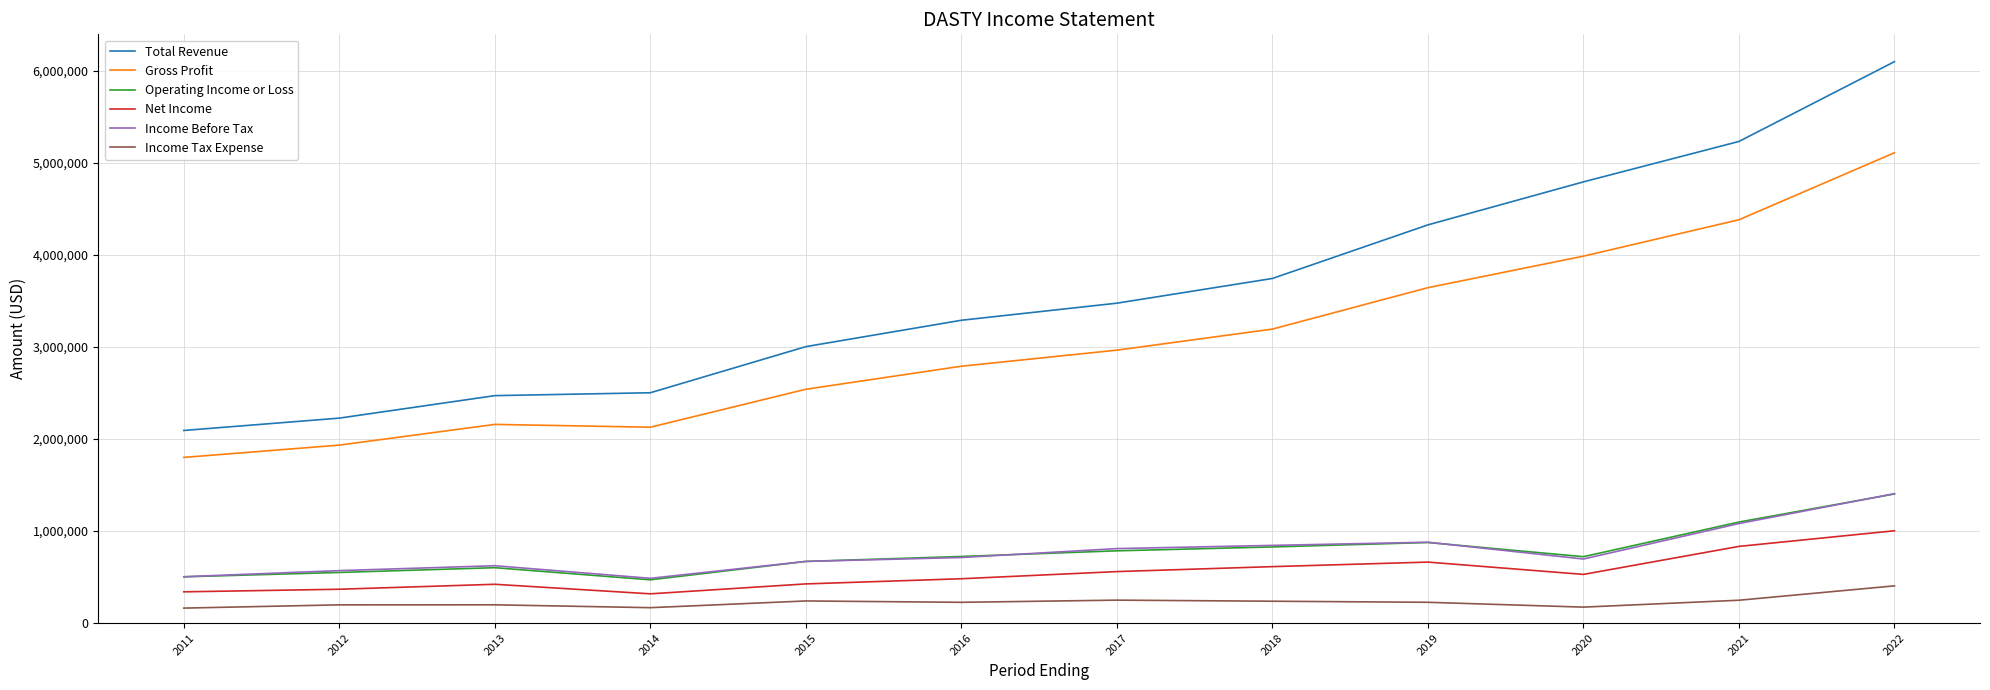

True or false: Net Income and Operating Income or Loss cross at least once.

False